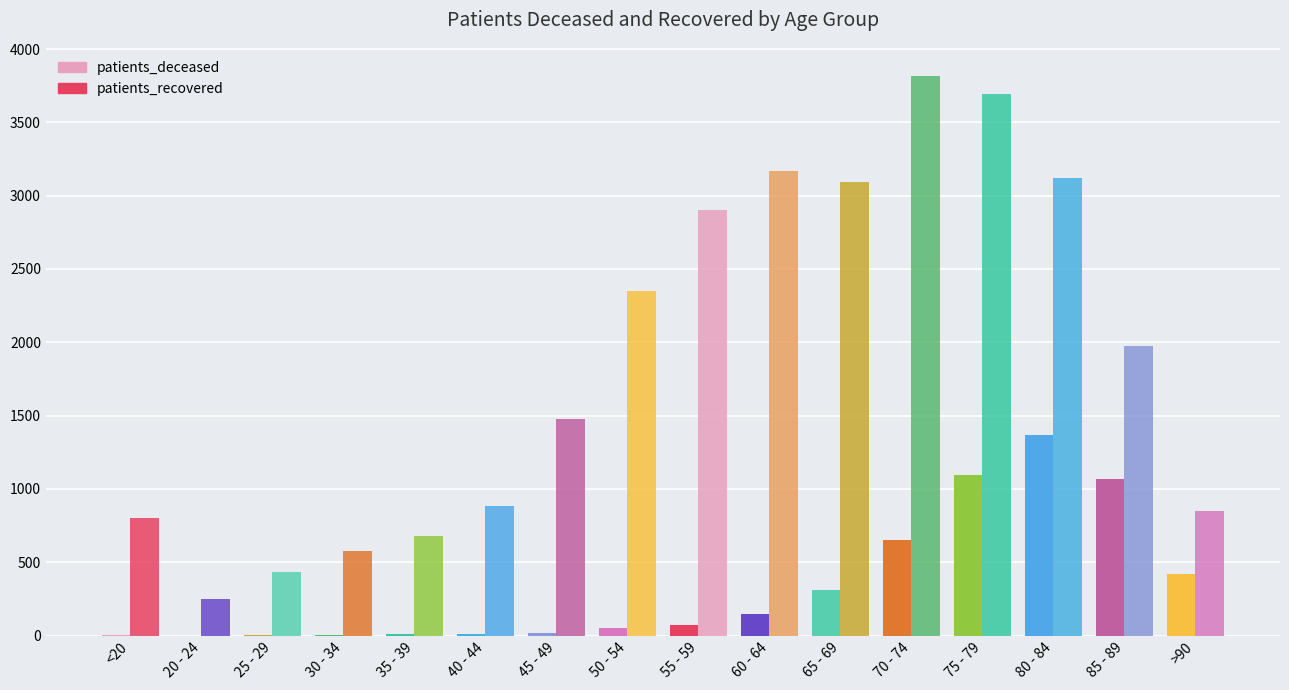

Rank the categories by patients_recovered value from highest to lowest.

70 - 74, 75 - 79, 60 - 64, 80 - 84, 65 - 69, 55 - 59, 50 - 54, 85 - 89, 45 - 49, 40 - 44, >90, <20, 35 - 39, 30 - 34, 25 - 29, 20 - 24